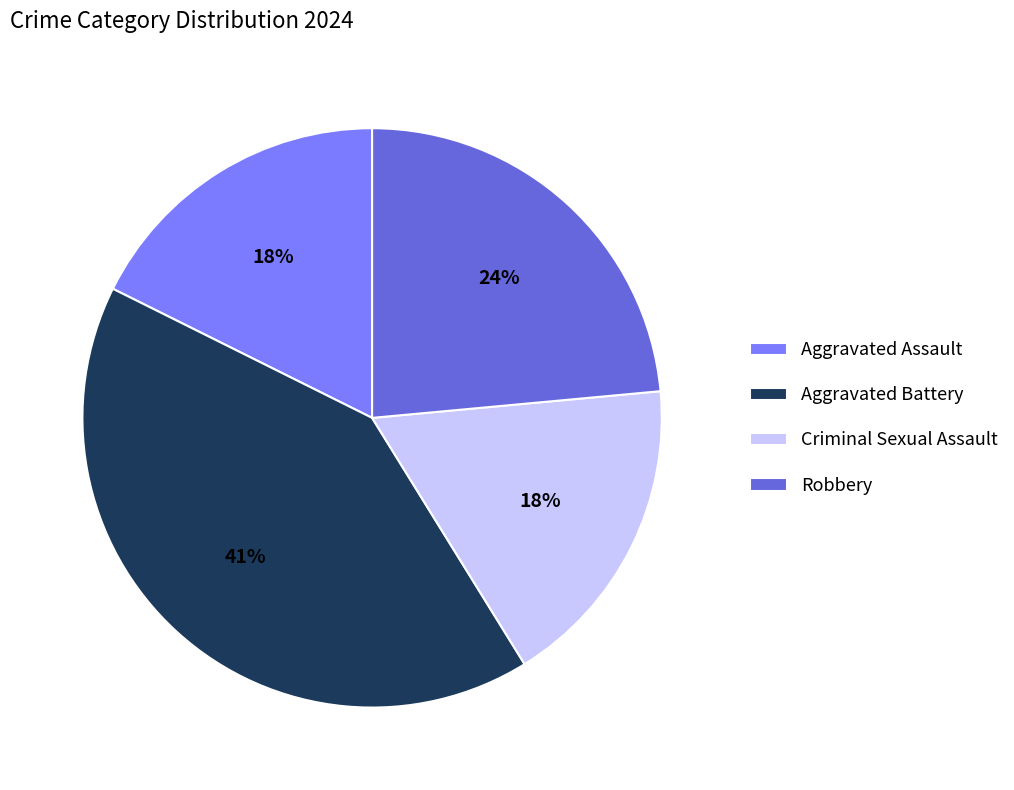

To the nearest percent, what is the average slice percentage?

25%